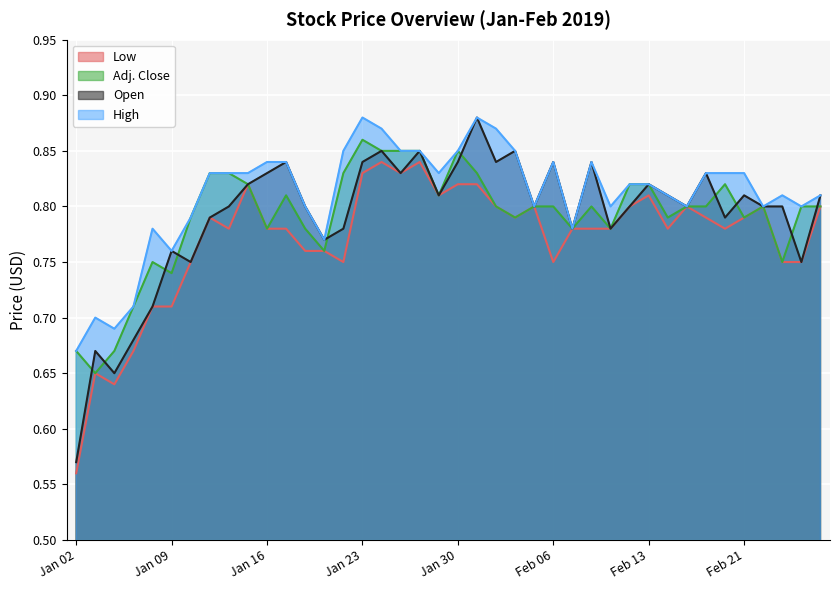

What is the smallest value displayed?

0.6